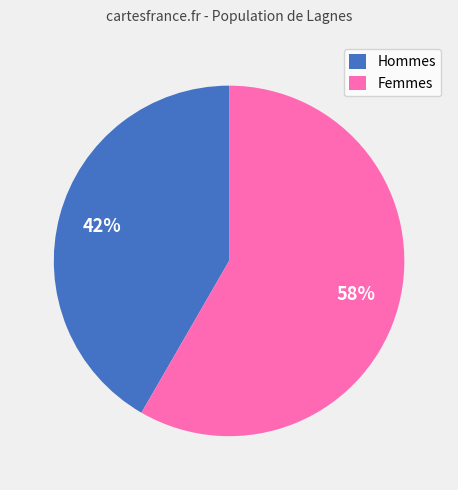

To the nearest percent, what is the combined percentage of Femmes and Hommes?

100%